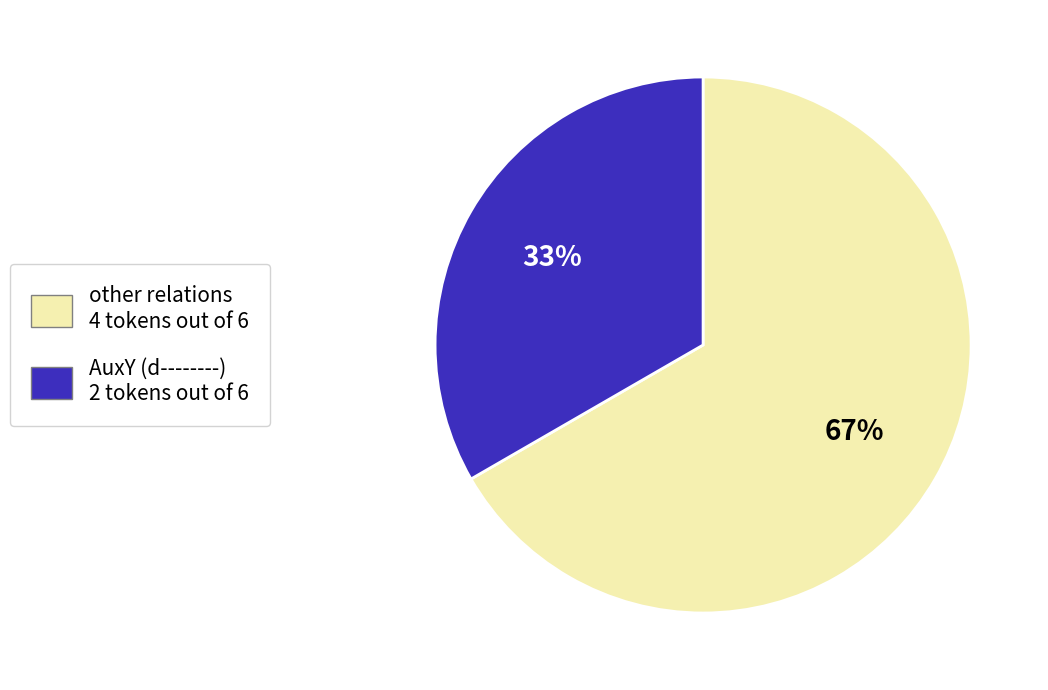

To the nearest percent, what portion does other relations 4 tokens out of 6 represent?

67%